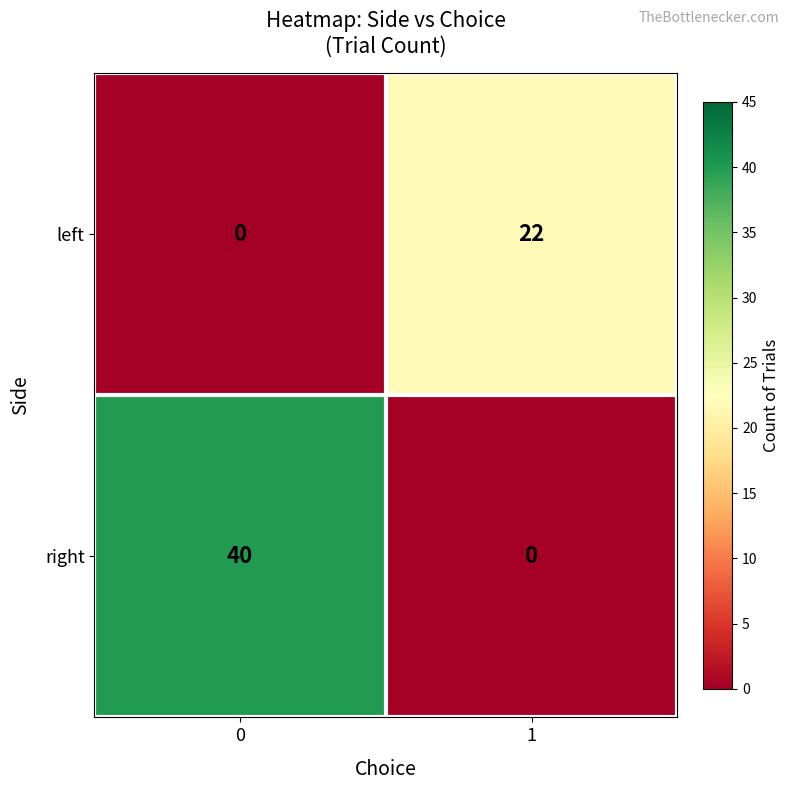

Reading left to right, what are all the values shown in this chart?

left: 0	22
right: 40	0